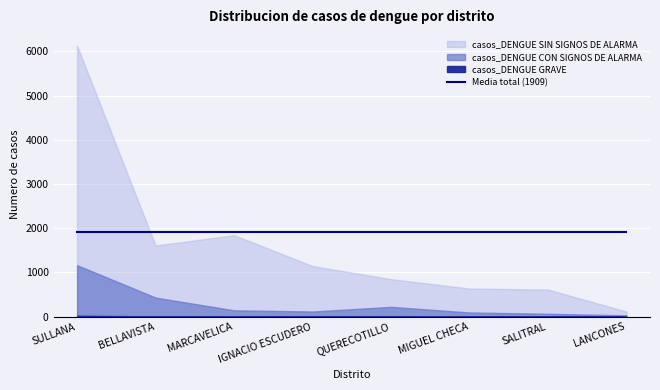

True or false: casos_DENGUE GRAVE has more than 1 points higher than both neighbors.

False